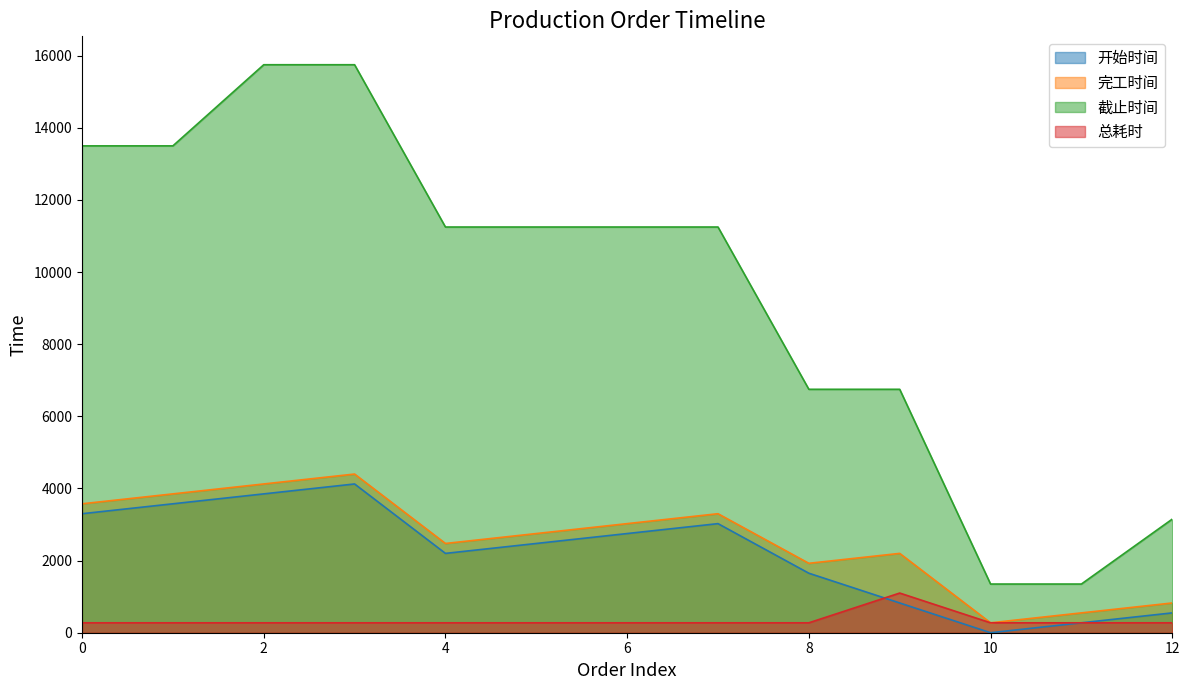

How many values in the 完工时间 series are below 2750?

6